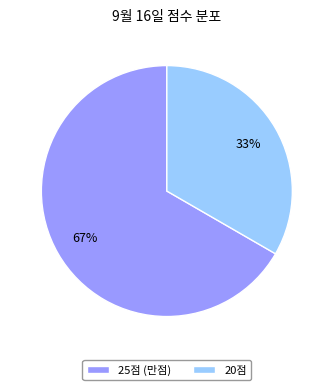

True or false: 25점 (만점) accounts for 67% of the total.

True